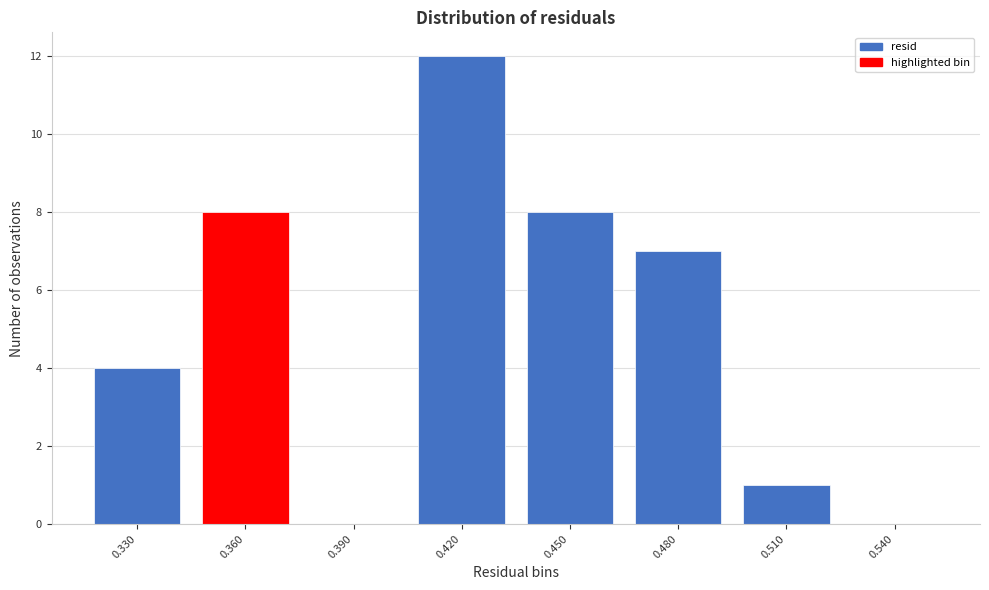

Reading left to right, list all the values displayed in this chart.

0.330=4	0.360=8	0.390=0	0.420=12	0.450=8	0.480=7	0.510=1	0.540=0